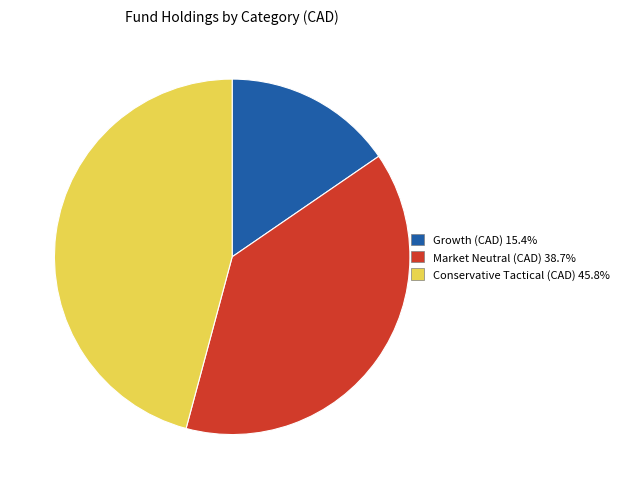

How many segments does this pie chart have?

3